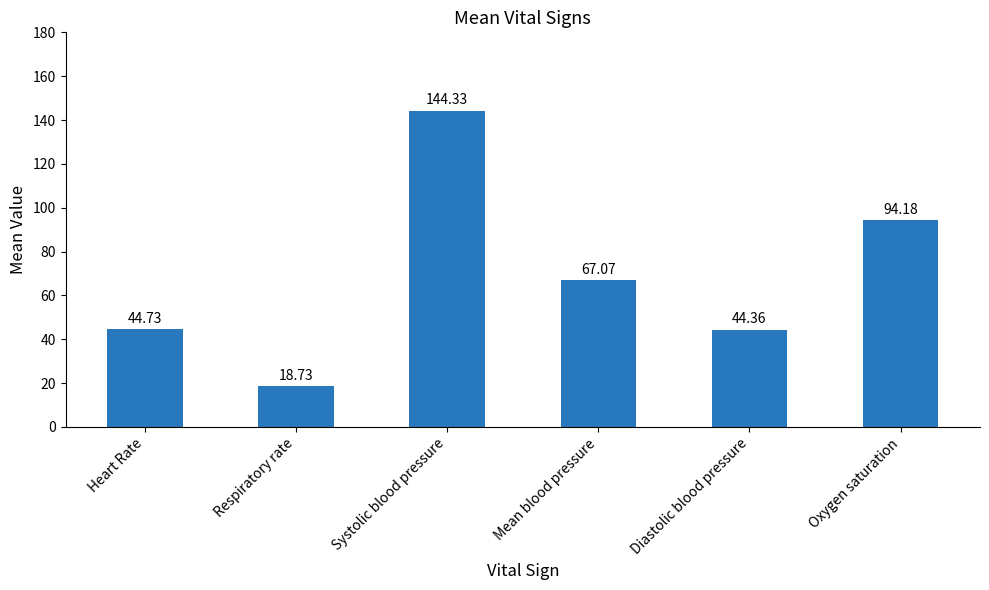

How many values are below 67?

3